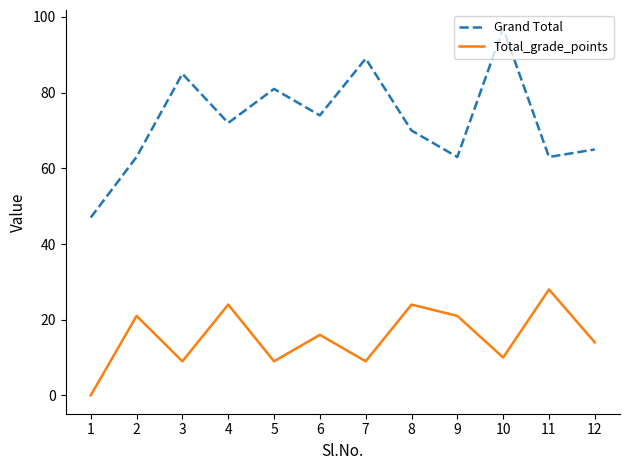

What is the difference between the maximum and minimum values in the Total_grade_points series?

28